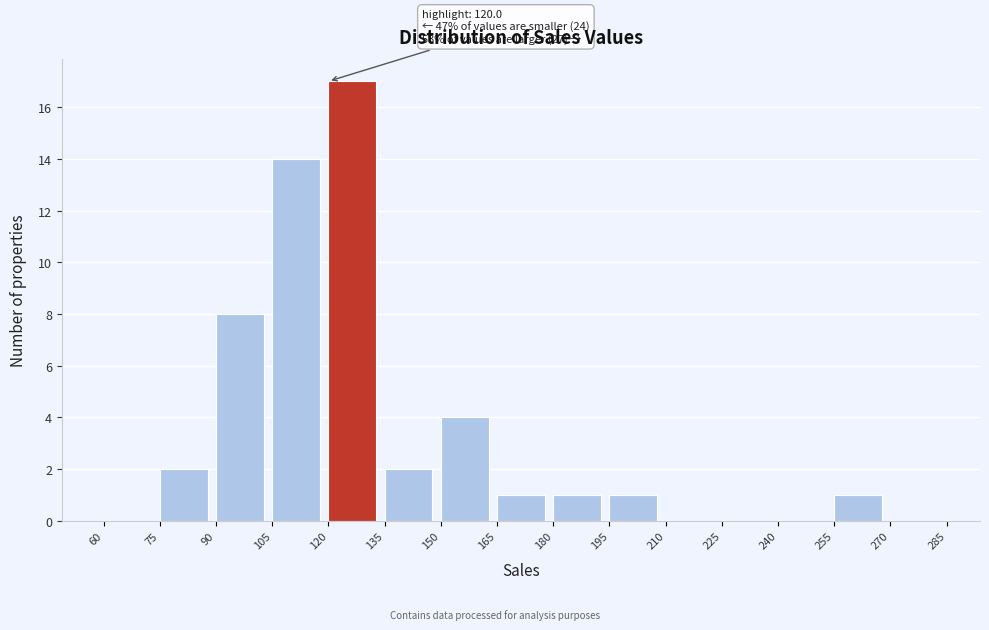

Which range on the x-axis has the tallest bar?

120 to 135